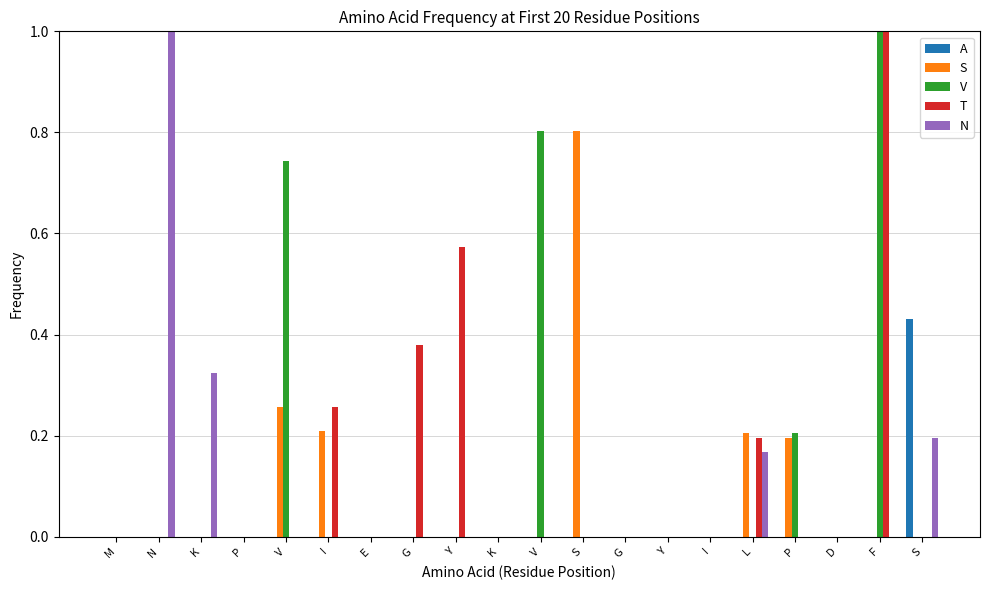

True or false: A has a value of 0.0 at N.

True